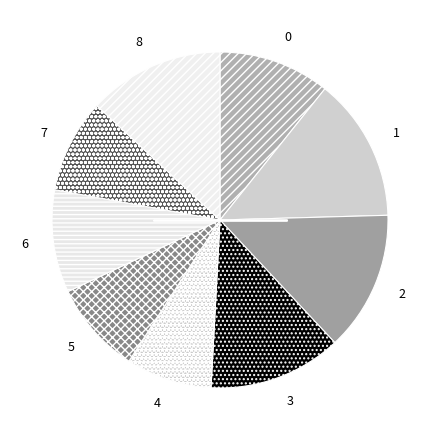

Combined, do 4 and 8 account for over 50%?

No